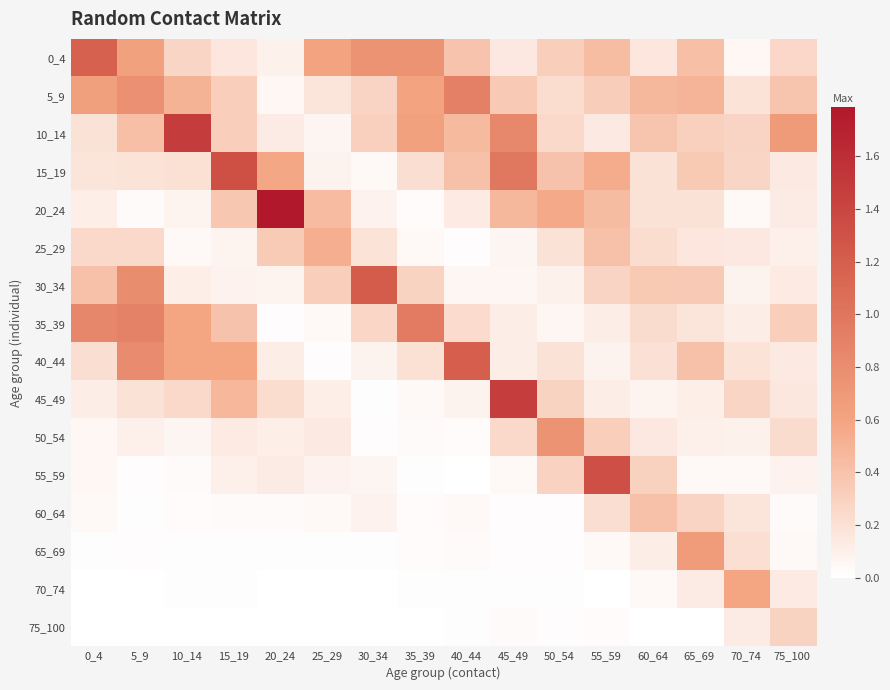

Reading right to left, list all the values displayed in this chart.

0_4: 75_100=0.3	70_74=0.0	65_69=0.4	60_64=0.2	55_59=0.4	50_54=0.3	45_49=0.2	40_44=0.4	35_39=0.7	30_34=0.7	25_29=0.6	20_24=0.1	15_19=0.2	10_14=0.3	5_9=0.6	0_4=1.2
5_9: 75_100=0.4	70_74=0.2	65_69=0.5	60_64=0.5	55_59=0.3	50_54=0.2	45_49=0.4	40_44=0.9	35_39=0.6	30_34=0.3	25_29=0.2	20_24=0.0	15_19=0.3	10_14=0.5	5_9=0.8	0_4=0.6
10_14: 75_100=0.7	70_74=0.3	65_69=0.3	60_64=0.4	55_59=0.1	50_54=0.3	45_49=0.8	40_44=0.5	35_39=0.6	30_34=0.3	25_29=0.1	20_24=0.1	15_19=0.3	10_14=1.5	5_9=0.4	0_4=0.2
15_19: 75_100=0.1	70_74=0.3	65_69=0.4	60_64=0.2	55_59=0.5	50_54=0.4	45_49=1.0	40_44=0.4	35_39=0.2	30_34=0.0	25_29=0.1	20_24=0.6	15_19=1.3	10_14=0.2	5_9=0.2	0_4=0.2
20_24: 75_100=0.1	70_74=0.0	65_69=0.2	60_64=0.2	55_59=0.4	50_54=0.6	45_49=0.5	40_44=0.1	35_39=0.0	30_34=0.1	25_29=0.4	20_24=1.8	15_19=0.4	10_14=0.1	5_9=0.0	0_4=0.1
25_29: 75_100=0.1	70_74=0.2	65_69=0.2	60_64=0.2	55_59=0.4	50_54=0.2	45_49=0.1	40_44=0.0	35_39=0.0	30_34=0.2	25_29=0.5	20_24=0.3	15_19=0.1	10_14=0.0	5_9=0.3	0_4=0.3
30_34: 75_100=0.1	70_74=0.1	65_69=0.4	60_64=0.4	55_59=0.3	50_54=0.1	45_49=0.1	40_44=0.1	35_39=0.3	30_34=1.2	25_29=0.3	20_24=0.1	15_19=0.1	10_14=0.1	5_9=0.8	0_4=0.4
35_39: 75_100=0.3	70_74=0.1	65_69=0.2	60_64=0.2	55_59=0.1	50_54=0.1	45_49=0.1	40_44=0.2	35_39=0.9	30_34=0.3	25_29=0.0	20_24=0.0	15_19=0.4	10_14=0.6	5_9=0.9	0_4=0.9
40_44: 75_100=0.1	70_74=0.2	65_69=0.4	60_64=0.2	55_59=0.1	50_54=0.2	45_49=0.1	40_44=1.2	35_39=0.2	30_34=0.1	25_29=0.0	20_24=0.1	15_19=0.6	10_14=0.6	5_9=0.8	0_4=0.2
45_49: 75_100=0.2	70_74=0.3	65_69=0.1	60_64=0.1	55_59=0.1	50_54=0.3	45_49=1.5	40_44=0.1	35_39=0.0	30_34=0.0	25_29=0.1	20_24=0.2	15_19=0.5	10_14=0.2	5_9=0.2	0_4=0.1
50_54: 75_100=0.2	70_74=0.1	65_69=0.1	60_64=0.1	55_59=0.3	50_54=0.7	45_49=0.2	40_44=0.0	35_39=0.0	30_34=0.0	25_29=0.1	20_24=0.1	15_19=0.1	10_14=0.1	5_9=0.1	0_4=0.1
55_59: 75_100=0.1	70_74=0.0	65_69=0.0	60_64=0.3	55_59=1.3	50_54=0.3	45_49=0.0	40_44=0.0	35_39=0.0	30_34=0.1	25_29=0.1	20_24=0.1	15_19=0.1	10_14=0.0	5_9=0.0	0_4=0.1
60_64: 75_100=0.0	70_74=0.2	65_69=0.3	60_64=0.4	55_59=0.2	50_54=0.0	45_49=0.0	40_44=0.0	35_39=0.0	30_34=0.1	25_29=0.0	20_24=0.0	15_19=0.0	10_14=0.0	5_9=0.0	0_4=0.0
65_69: 75_100=0.0	70_74=0.2	65_69=0.7	60_64=0.1	55_59=0.0	50_54=0.0	45_49=0.0	40_44=0.0	35_39=0.0	30_34=0.0	25_29=0.0	20_24=0.0	15_19=0.0	10_14=0.0	5_9=0.0	0_4=0.0
70_74: 75_100=0.1	70_74=0.6	65_69=0.1	60_64=0.0	55_59=0.0	50_54=0.0	45_49=0.0	40_44=0.0	35_39=0.0	30_34=0.0	25_29=0.0	20_24=0.0	15_19=0.0	10_14=0.0	5_9=0.0	0_4=0.0
75_100: 75_100=0.3	70_74=0.1	65_69=0.0	60_64=0.0	55_59=0.0	50_54=0.0	45_49=0.0	40_44=0.0	35_39=0.0	30_34=0.0	25_29=0.0	20_24=0.0	15_19=0.0	10_14=0.0	5_9=0.0	0_4=0.0